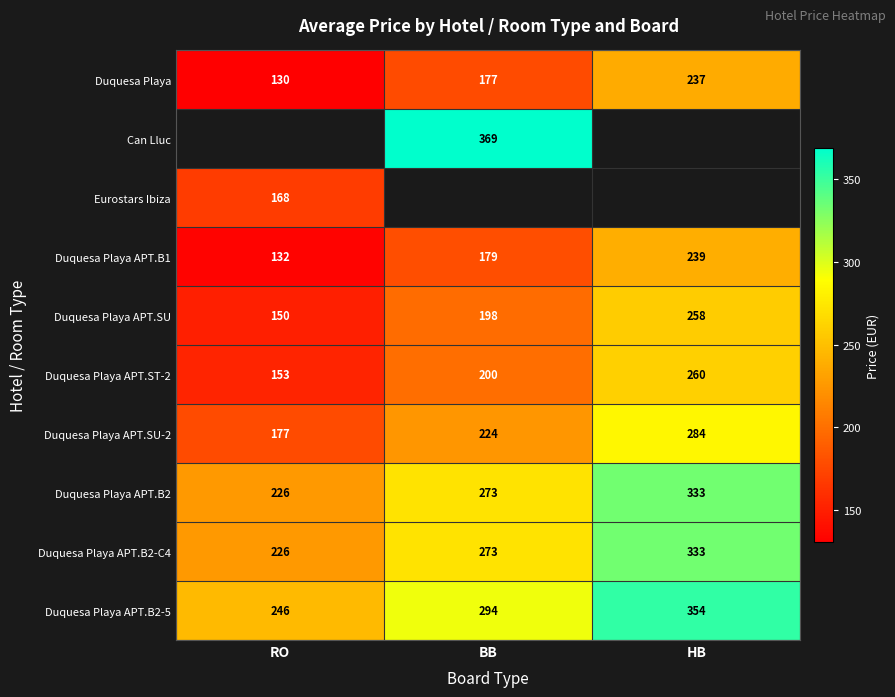

At which label does Duquesa Playa APT.SU-2 reach its minimum?

RO